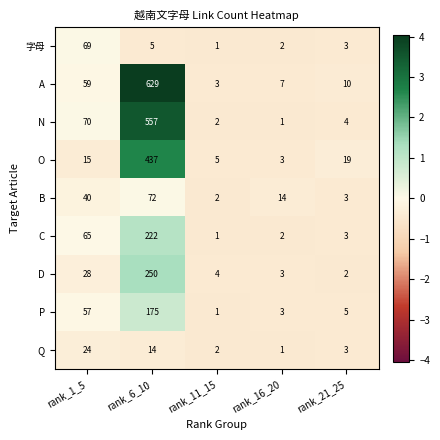

The value of 字母 at rank_11_15 is 1. True or false?

True